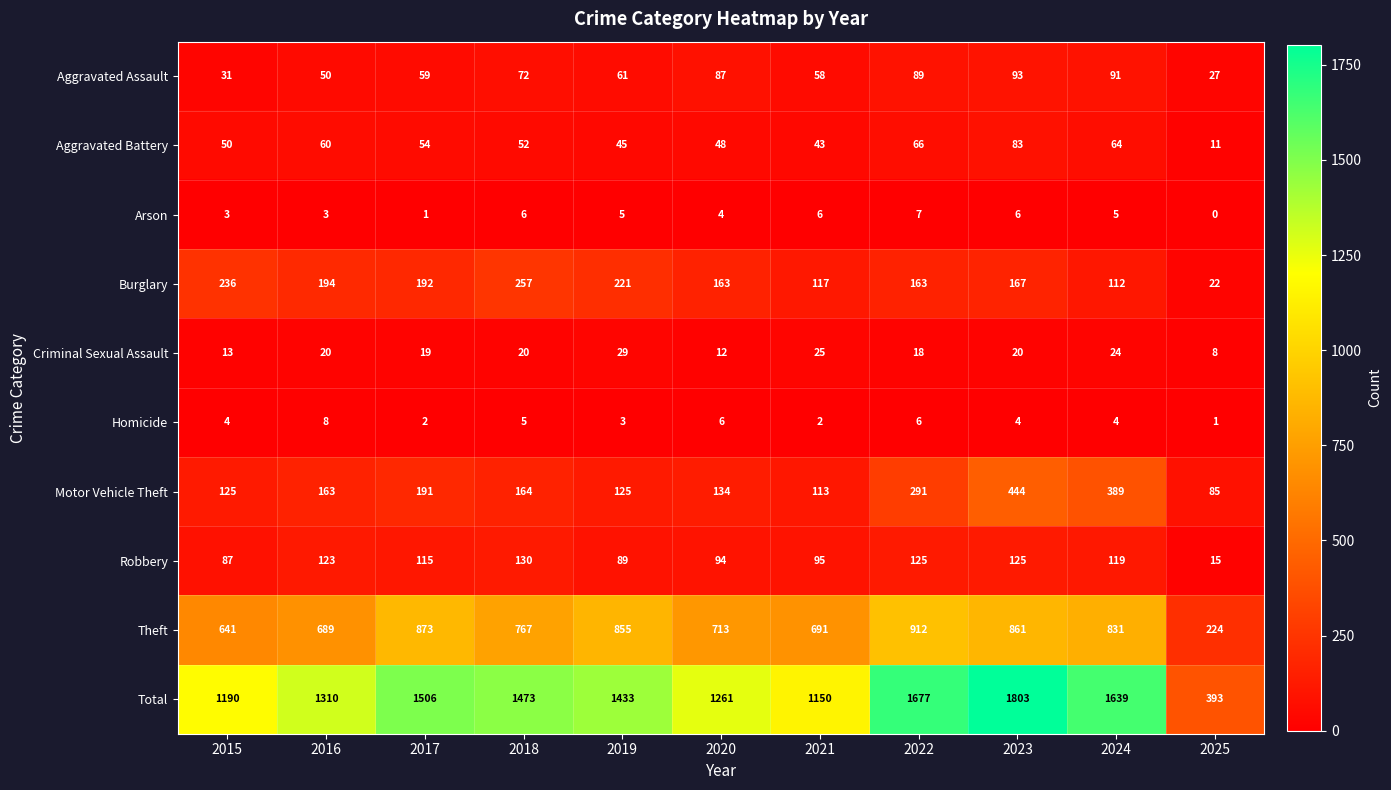

The Aggravated Assault series shows 89 at 2022. True or false?

True